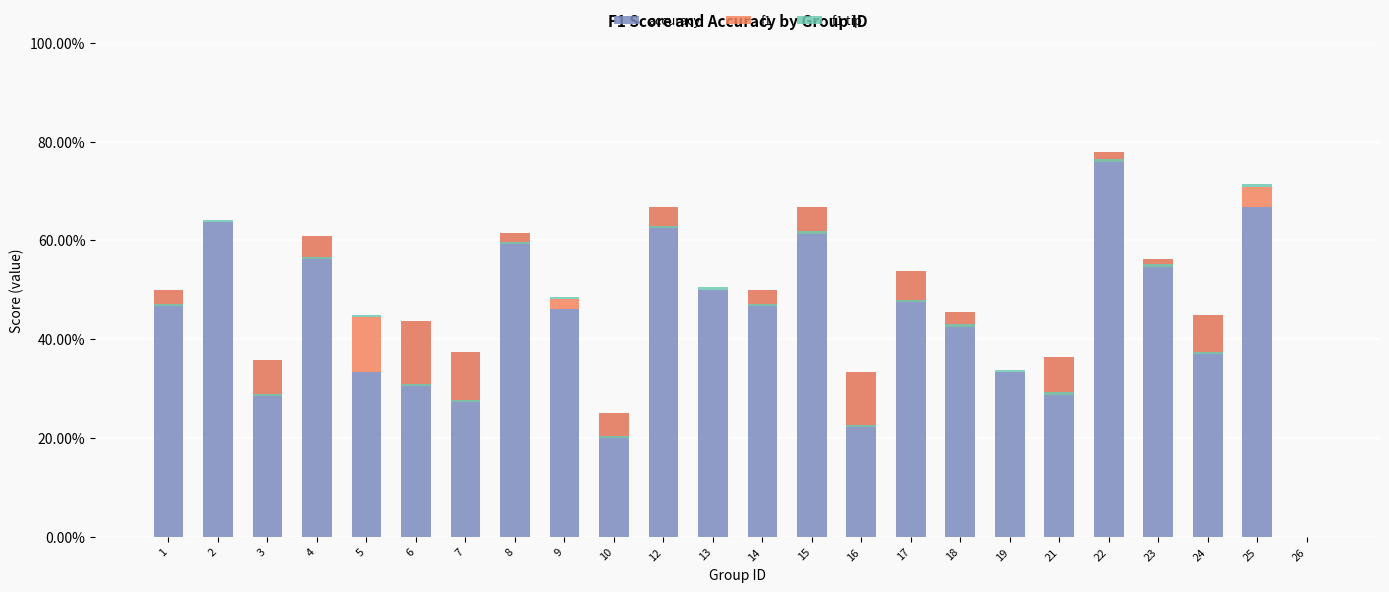

At which category is the sum across all series the highest?

22